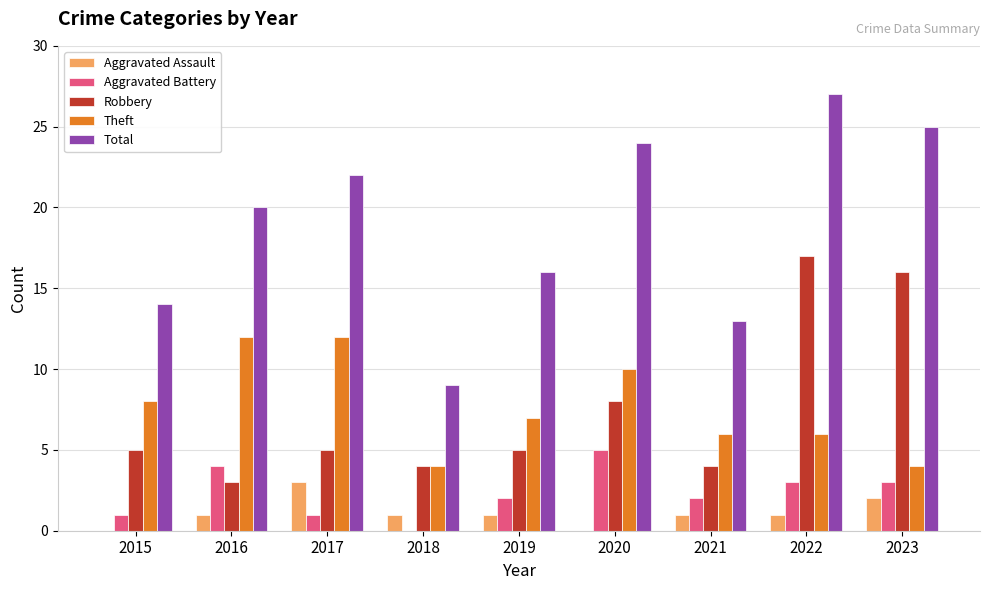

Which series has the largest total across all categories?

Total